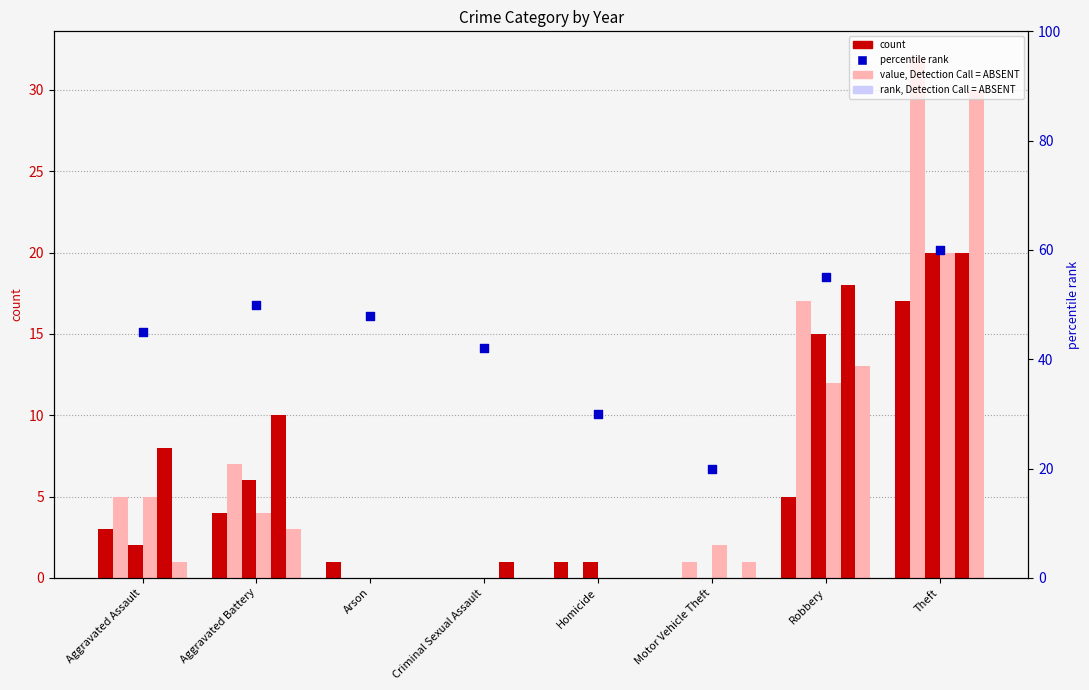

What is the ratio of the value at Aggravated Assault to the value at Robbery?

0.8